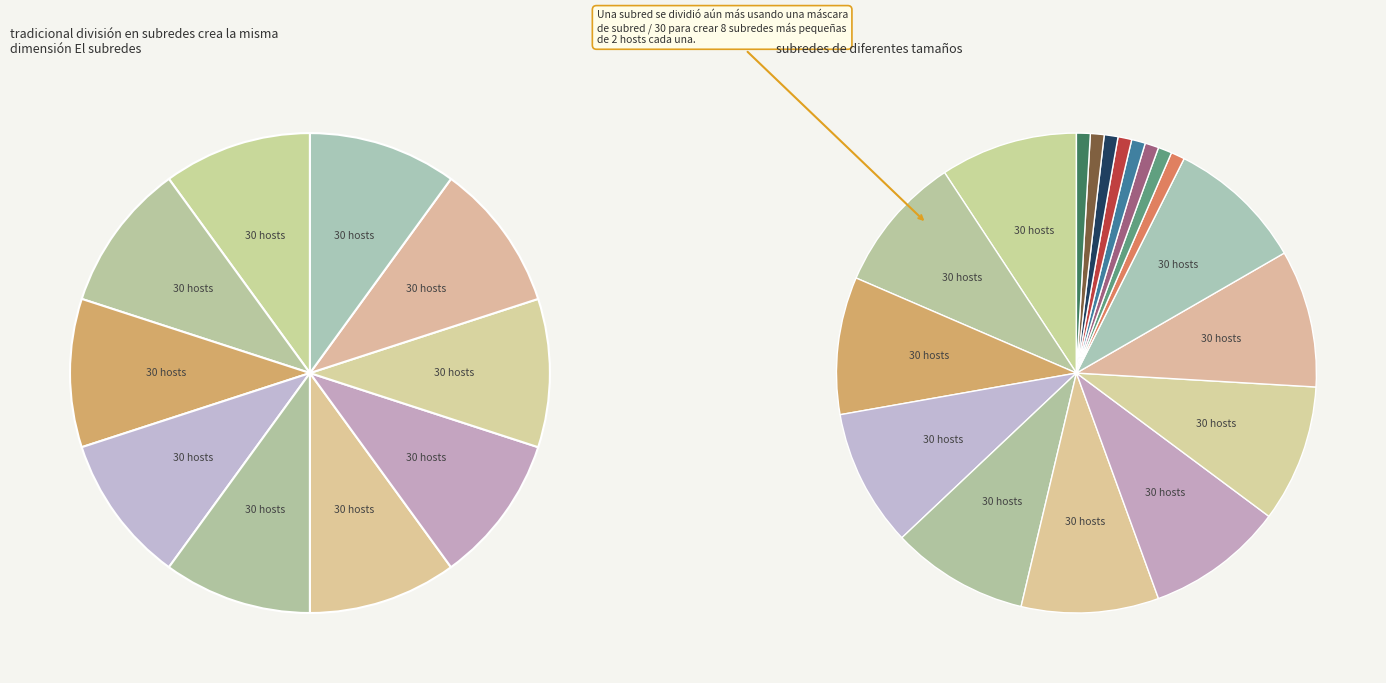

Is there a majority slice in this chart?

No